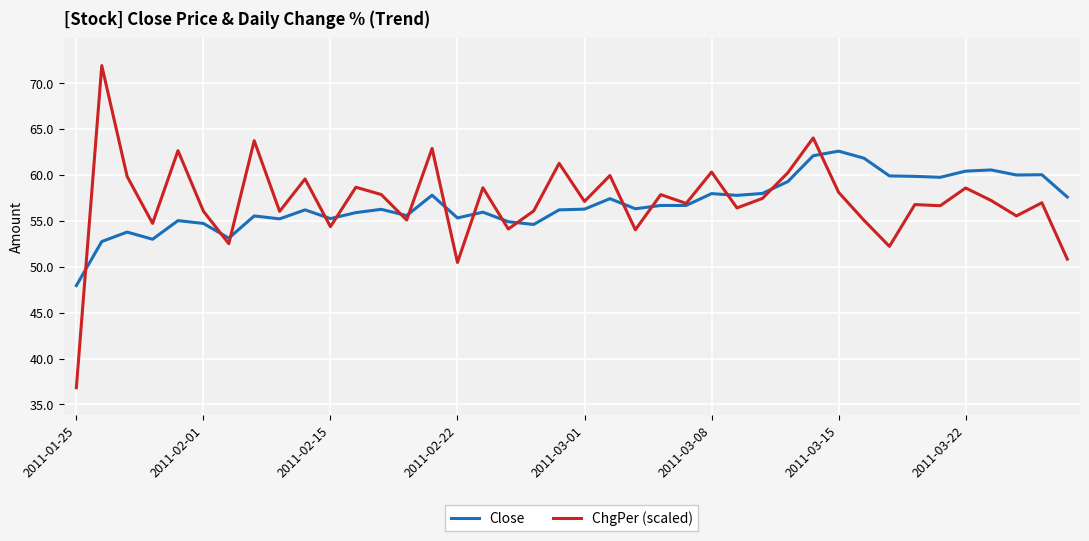

Rank the series by their maximum value, from highest to lowest.

ChgPer (scaled), Close